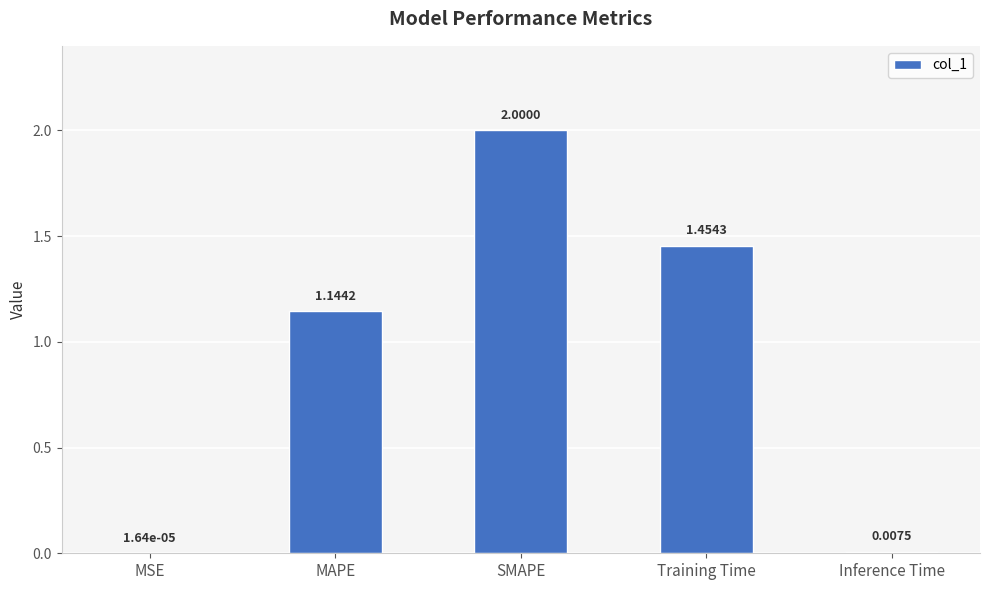

What is the sum of the values at MSE and SMAPE?

2.0